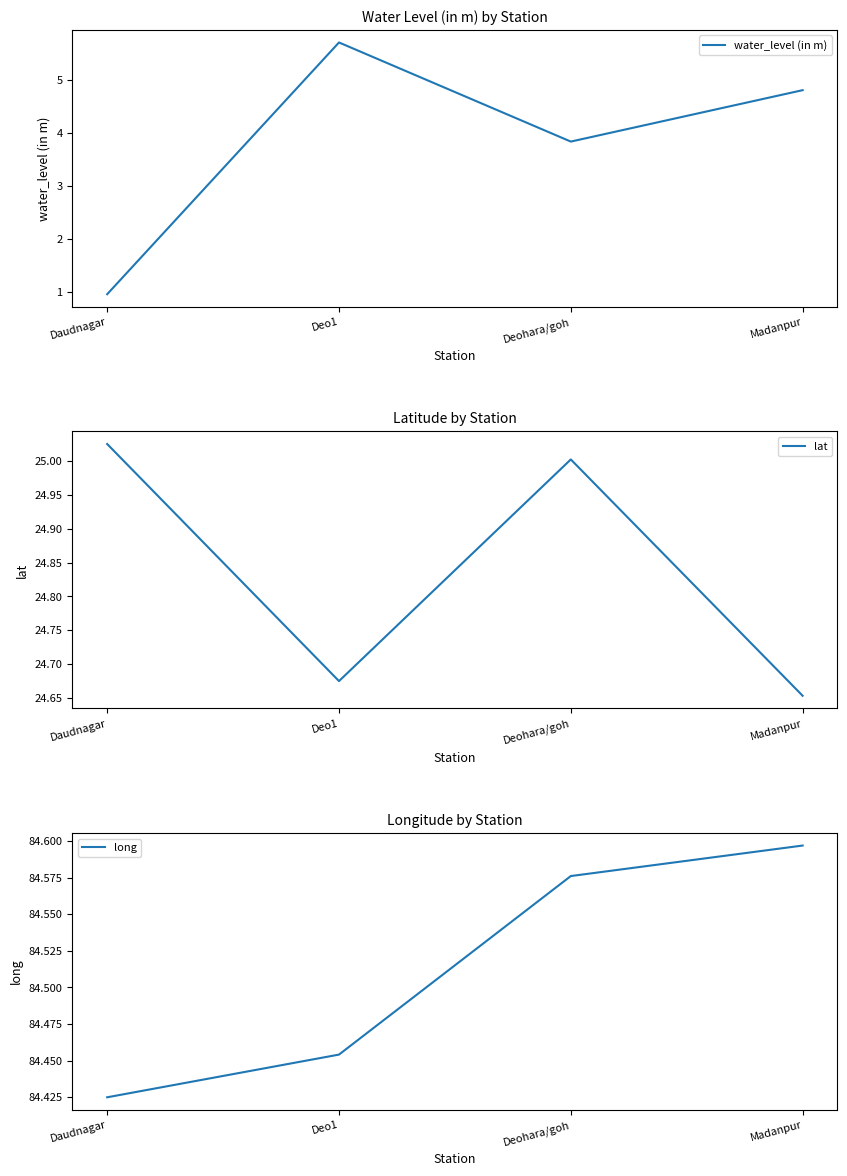

Does the chart display data point markers on the line(s)?

No